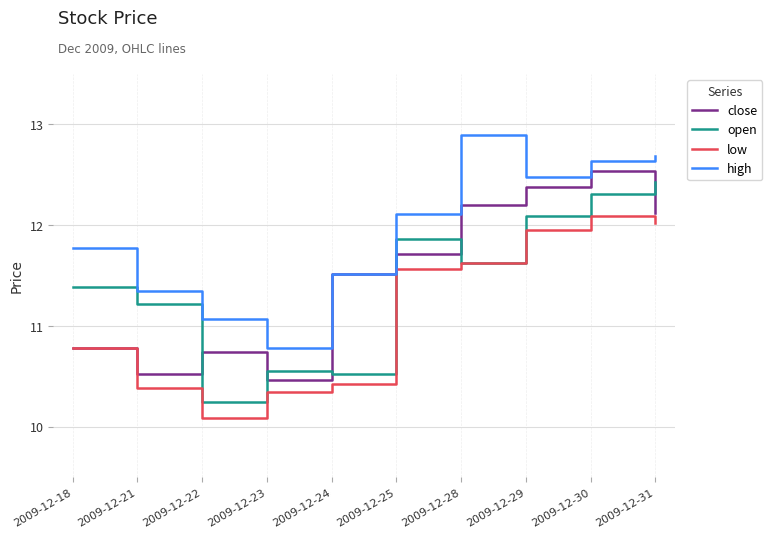

What value does the close series have at 2009-12-23?

10.5